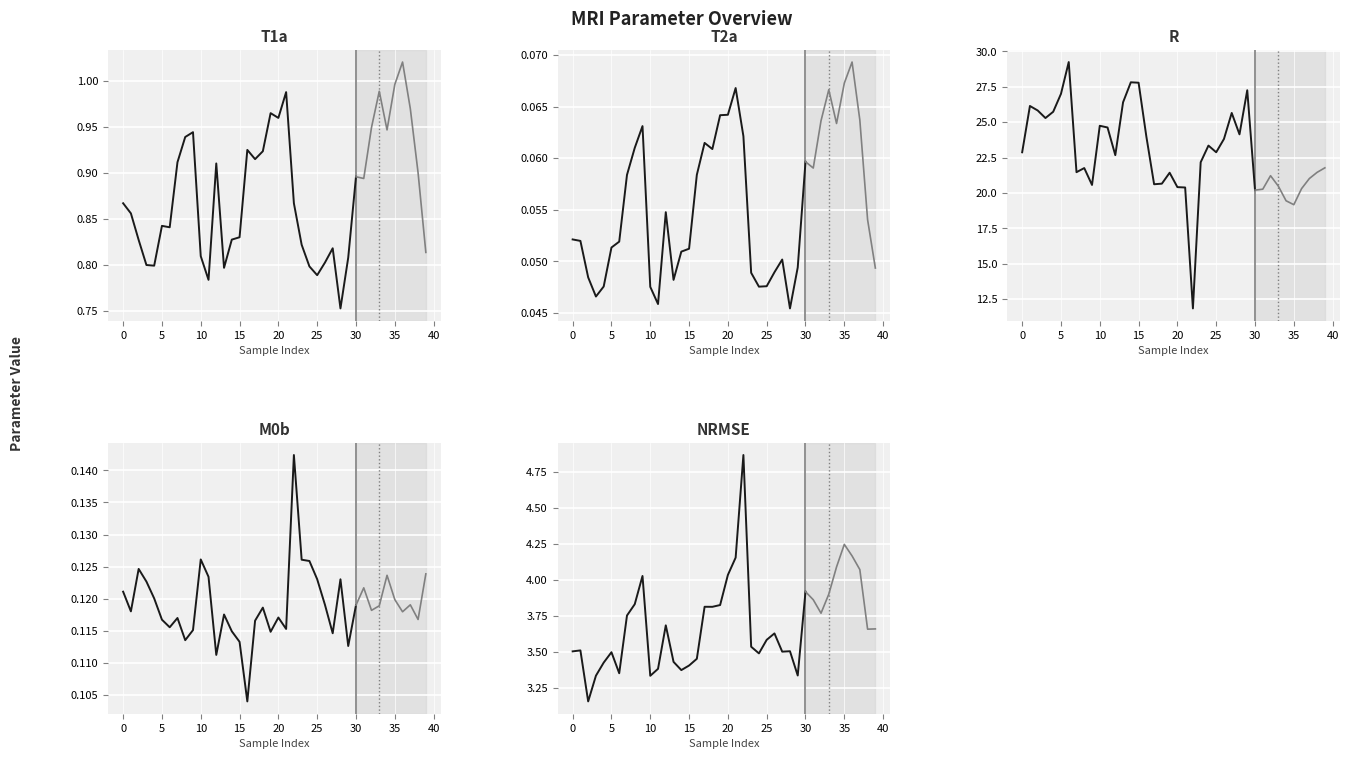

True or false: R and T1a cross at least once.

False